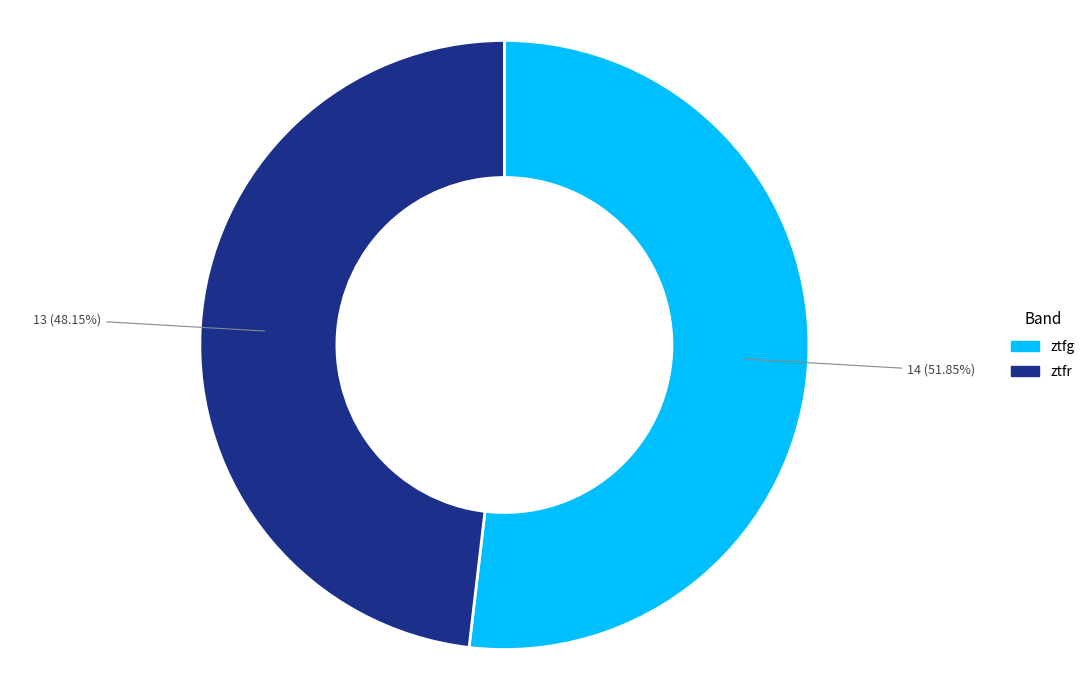

Which has a higher value, ztfr or ztfg?

ztfg